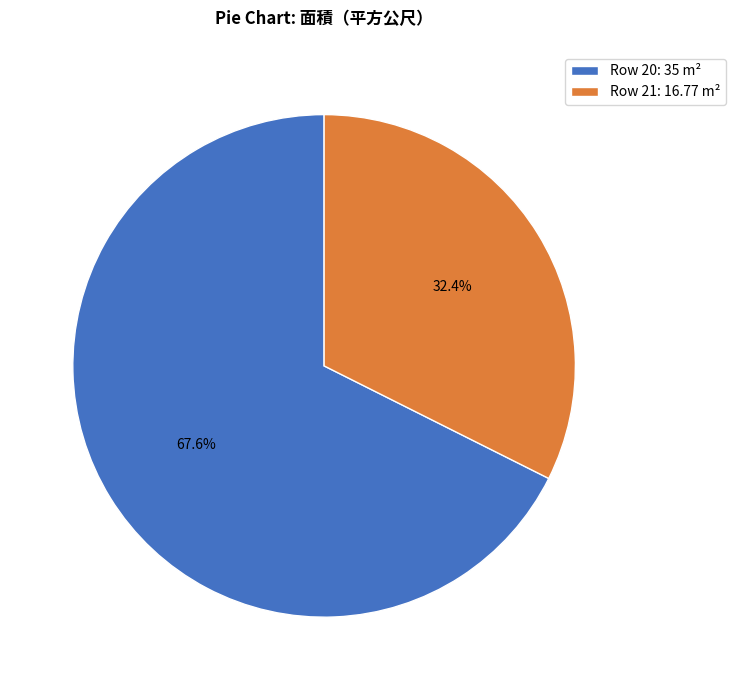

Does any single category account for the majority?

Yes